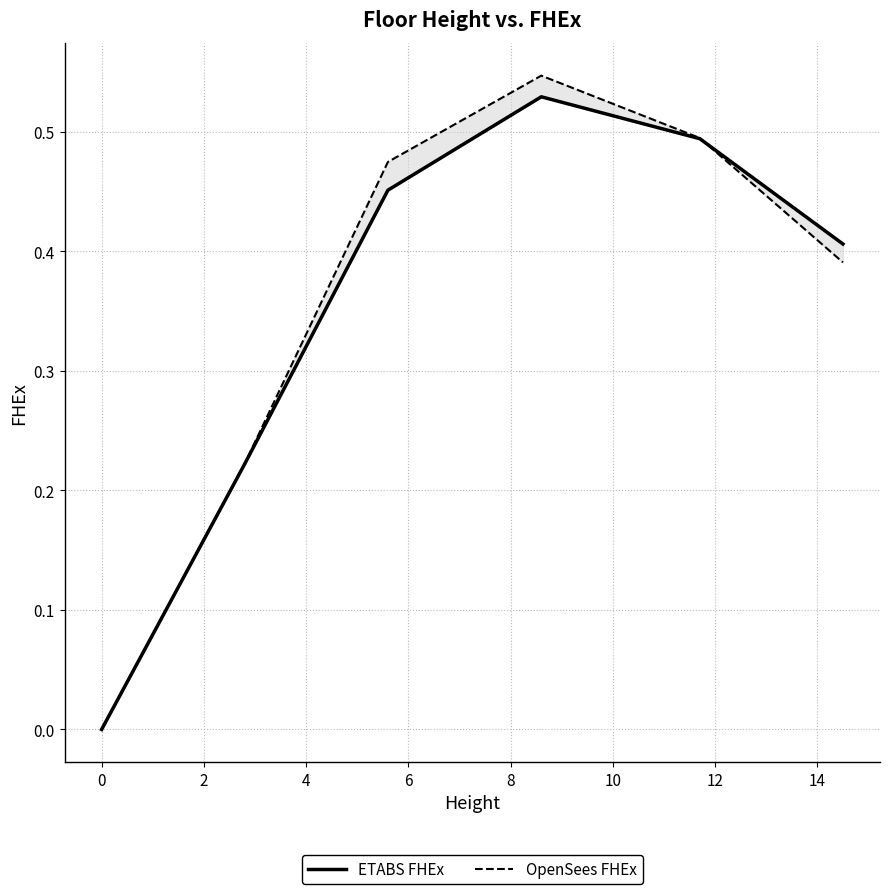

How many values in OpenSees FHEx are above zero?

5